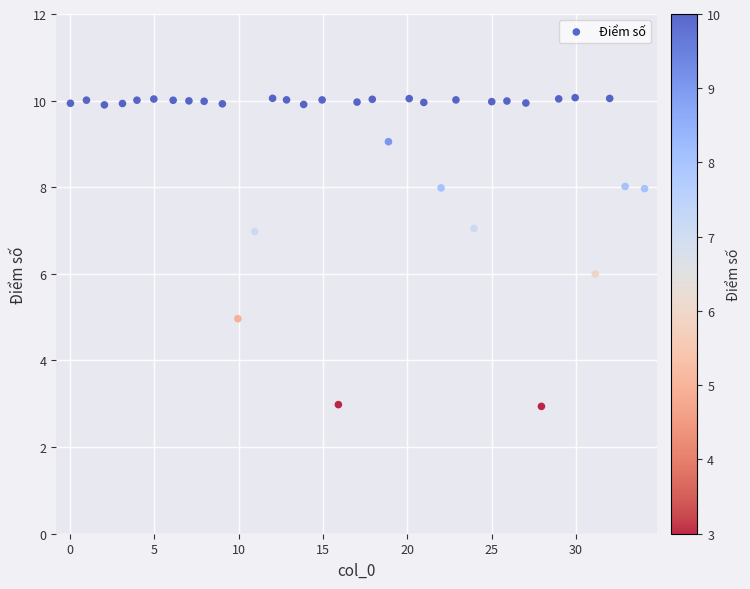

What is the range of X values (max minus min)?

34.0